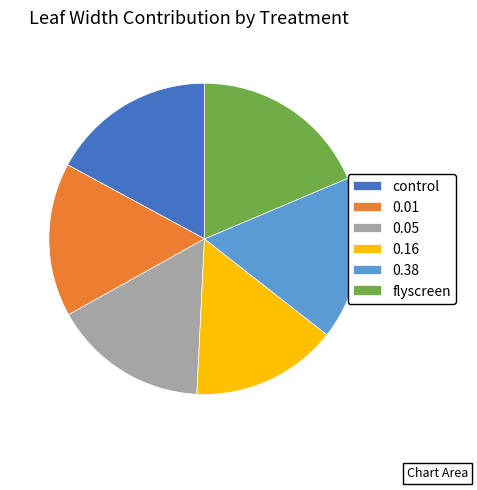

Which has a higher value, flyscreen or 0.38?

flyscreen